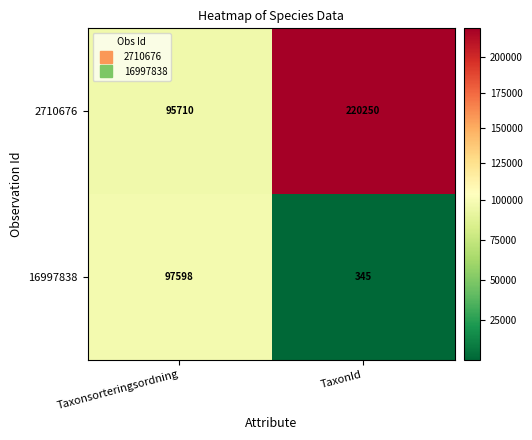

At which label is 16997838 closest to 48971?

TaxonId